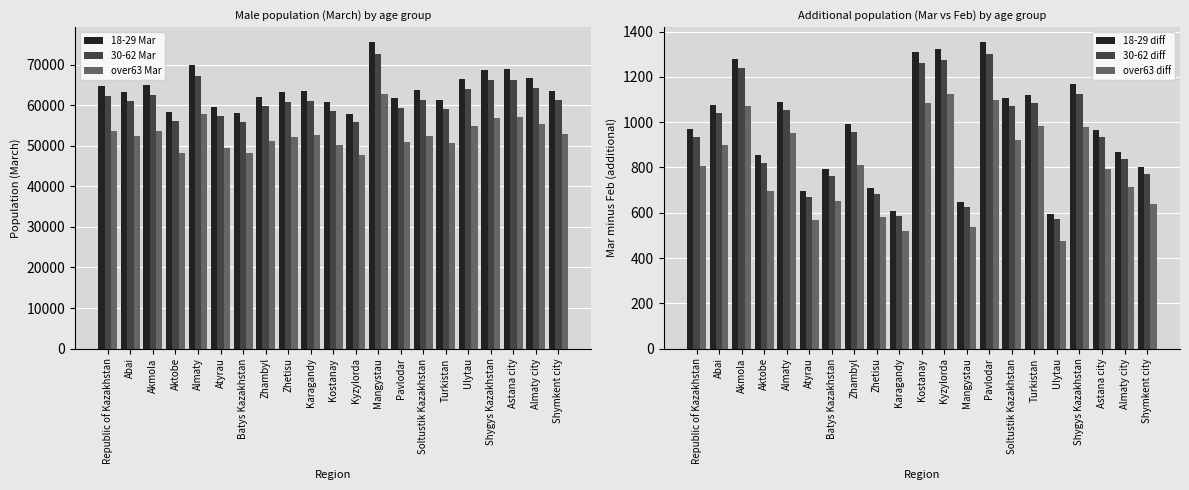

Which series changed the most between Akmola and Almaty city?

18-29 Mar